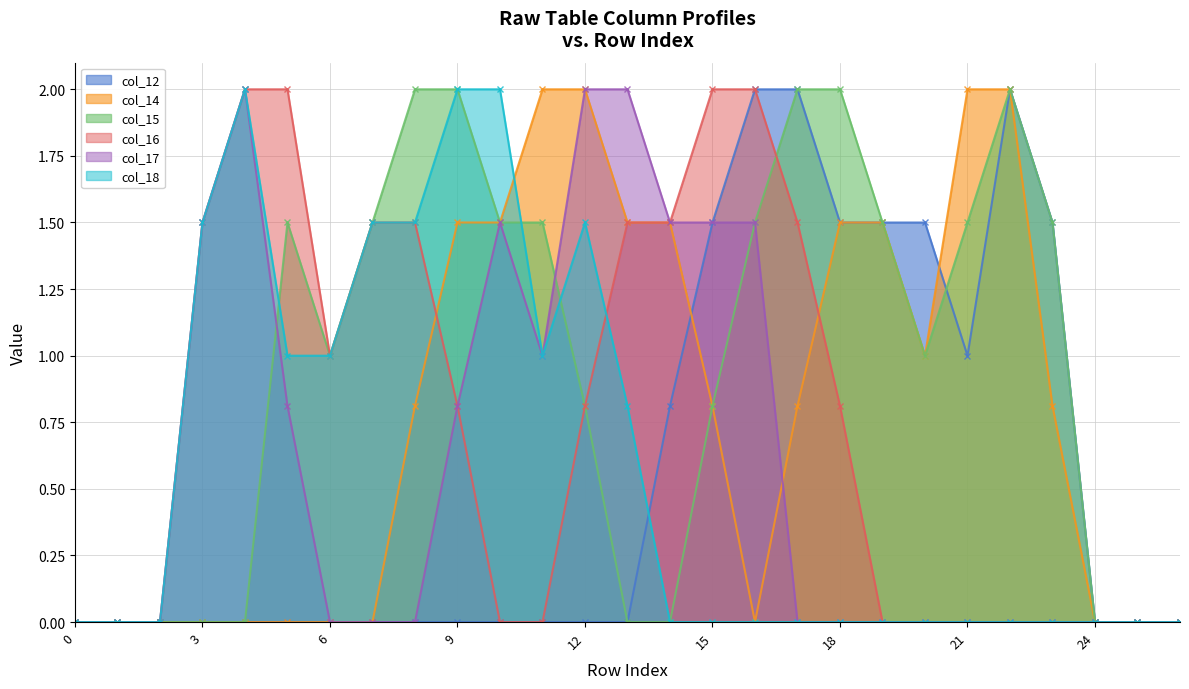

Which series has the largest range (max minus min)?

col_12